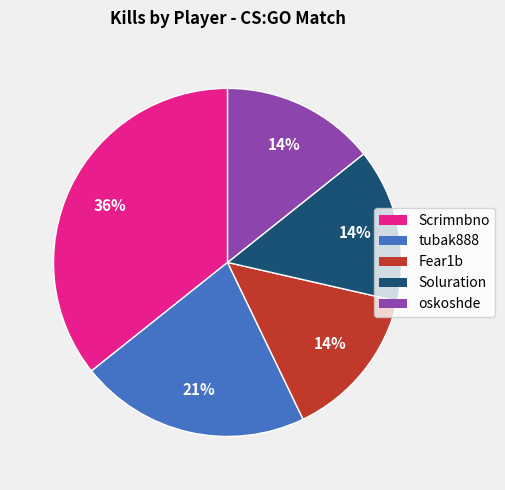

How many segments does this pie chart have?

5